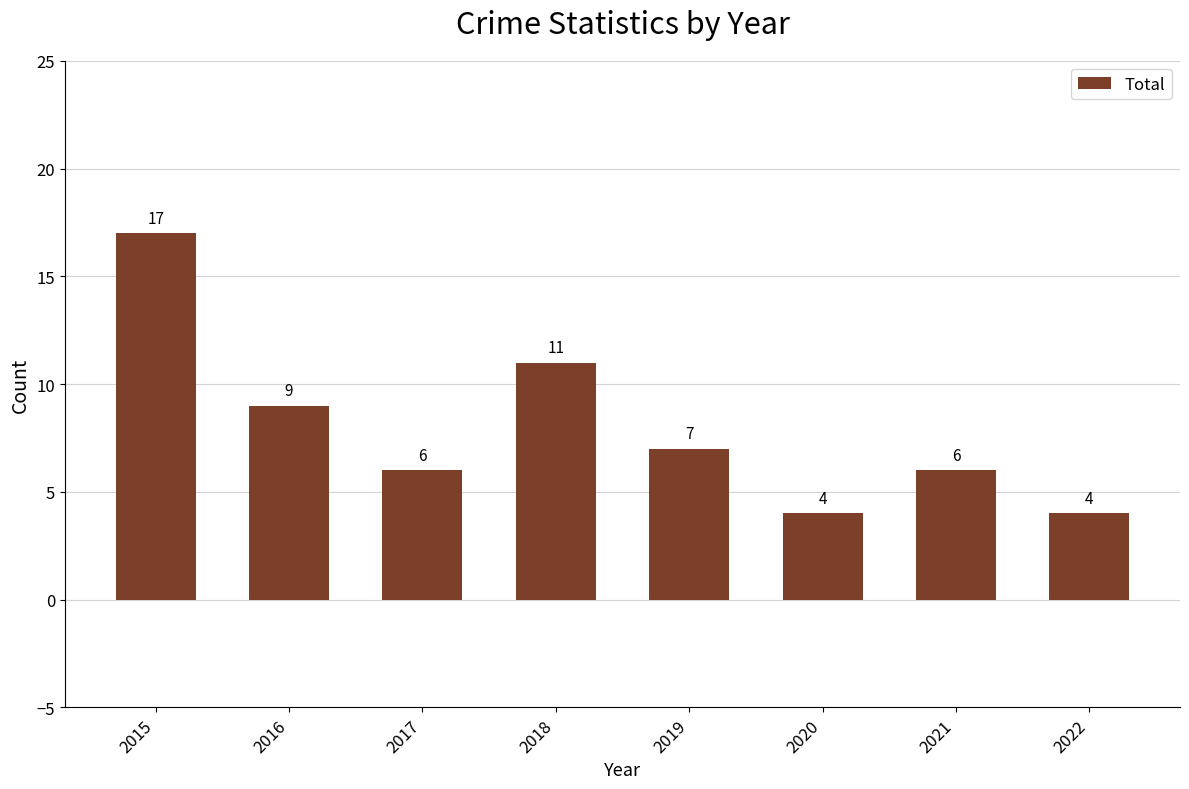

What is the average value?

8